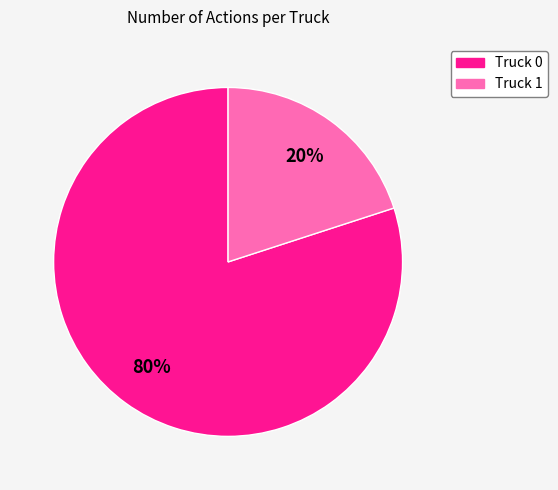

Rank the categories by value from highest to lowest.

Truck 0, Truck 1